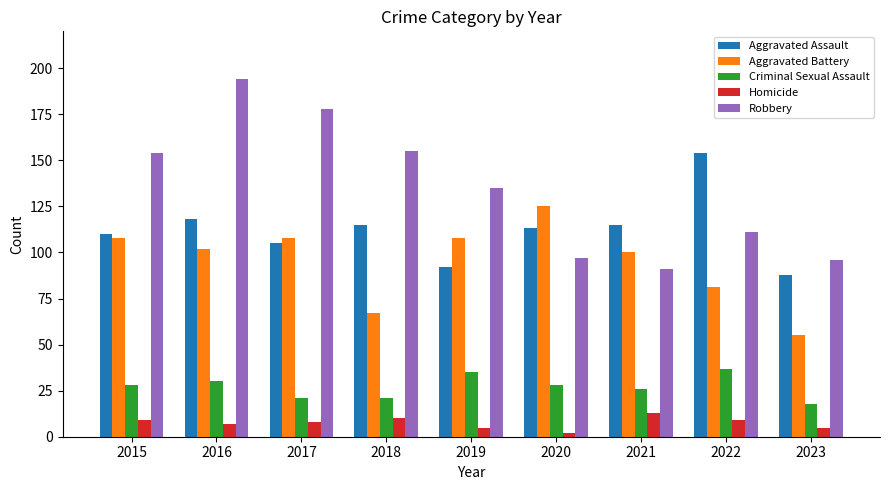

At which category is the sum across all series the highest?

2016